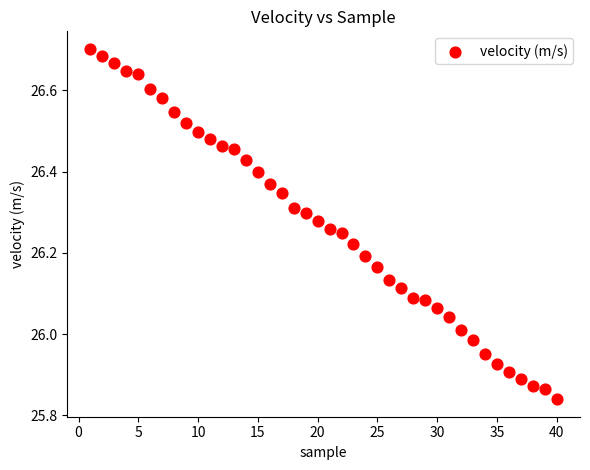

What is the range of Y values (max minus min)?

0.9